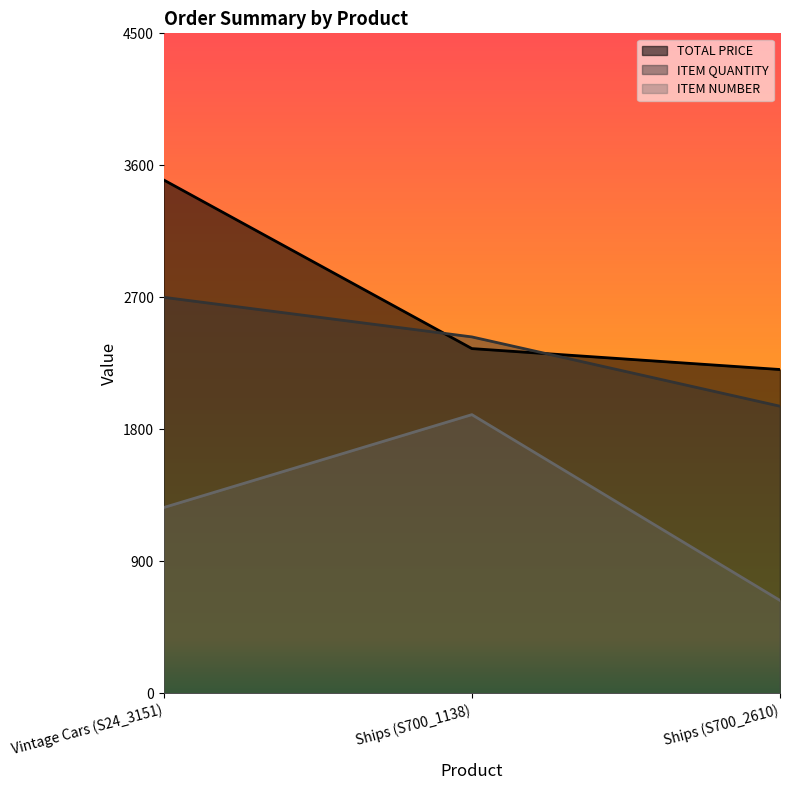

How many data points does each series have?

3